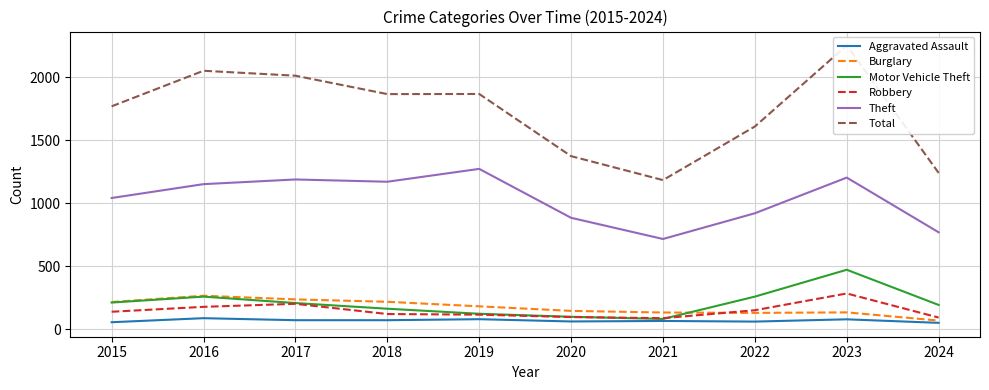

Count the number of data series in this chart.

6